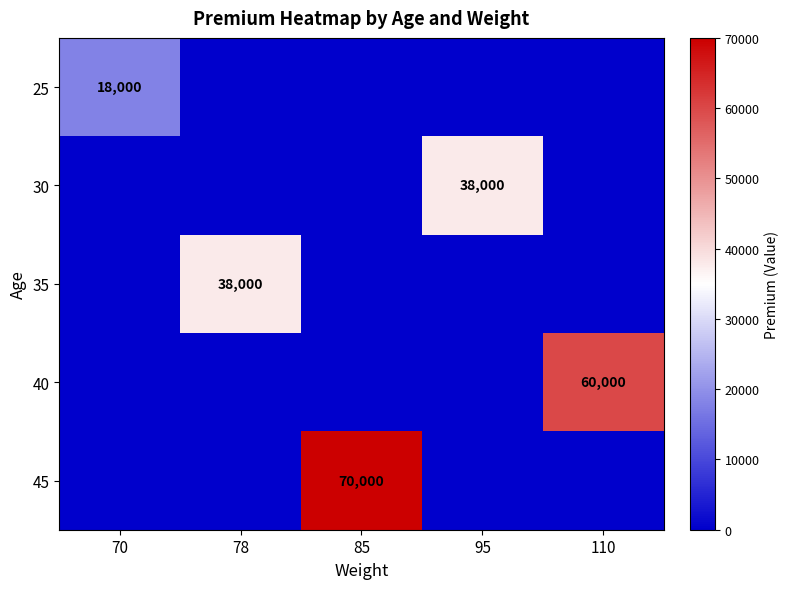

What is the difference between the highest and lowest values at 78?

38000